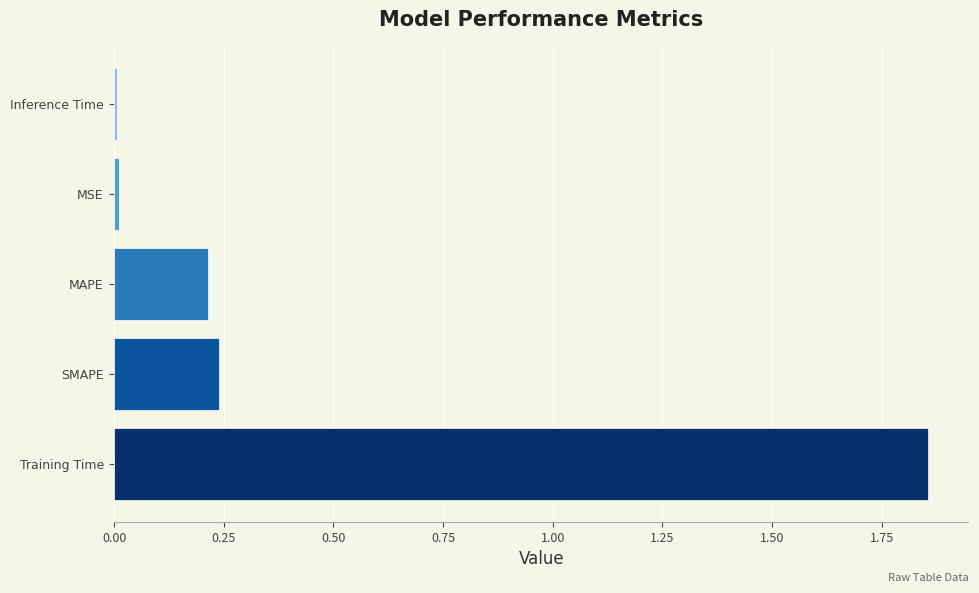

What is the sum of all values?

2.3